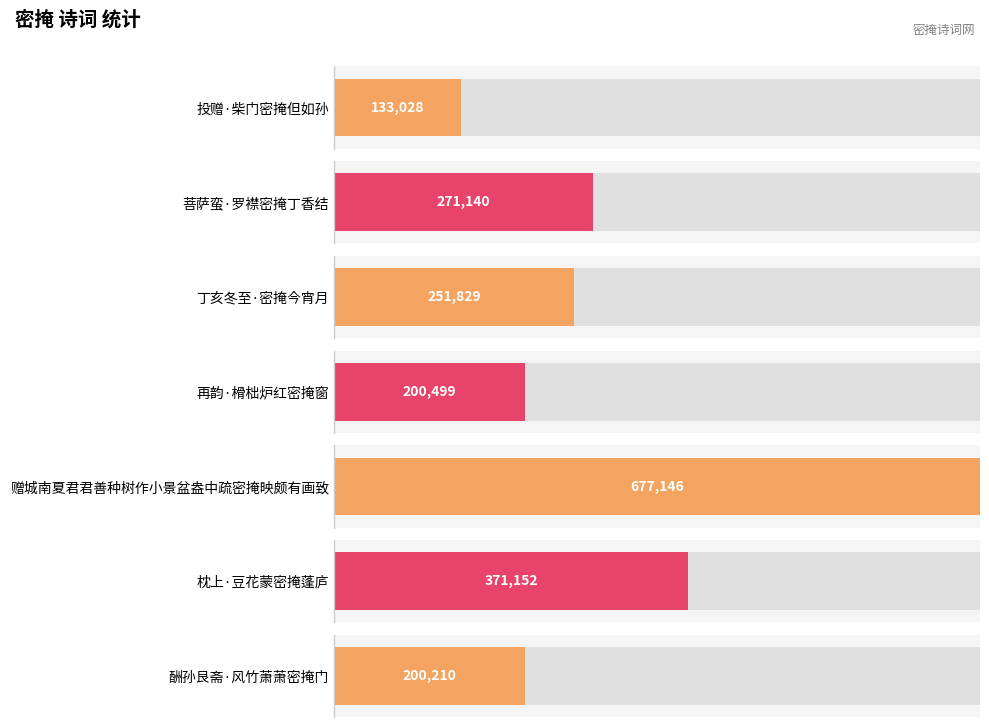

Reading left to right, extract all data points from this chart.

投赠·柴门密掩但如孙=133028	菩萨蛮·罗襟密掩丁香结=271140	丁亥冬至·密掩今宵月=251829	再韵·榾柮炉红密掩窗=200499	赠城南夏君君善种树作小景盆盎中疏密掩映颇有画致=677146	枕上·豆花蒙密掩蓬庐=371152	酬孙艮斋·风竹萧萧密掩门=200210